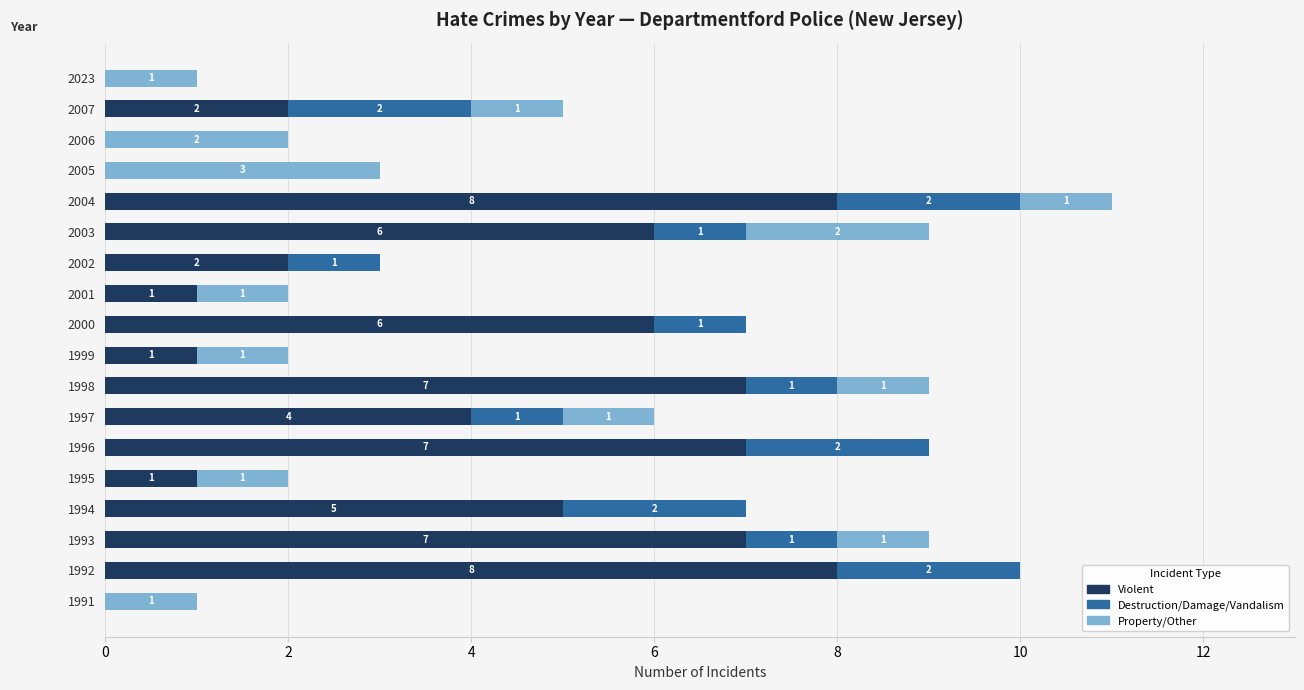

What is the highest value of the Violent series?

8